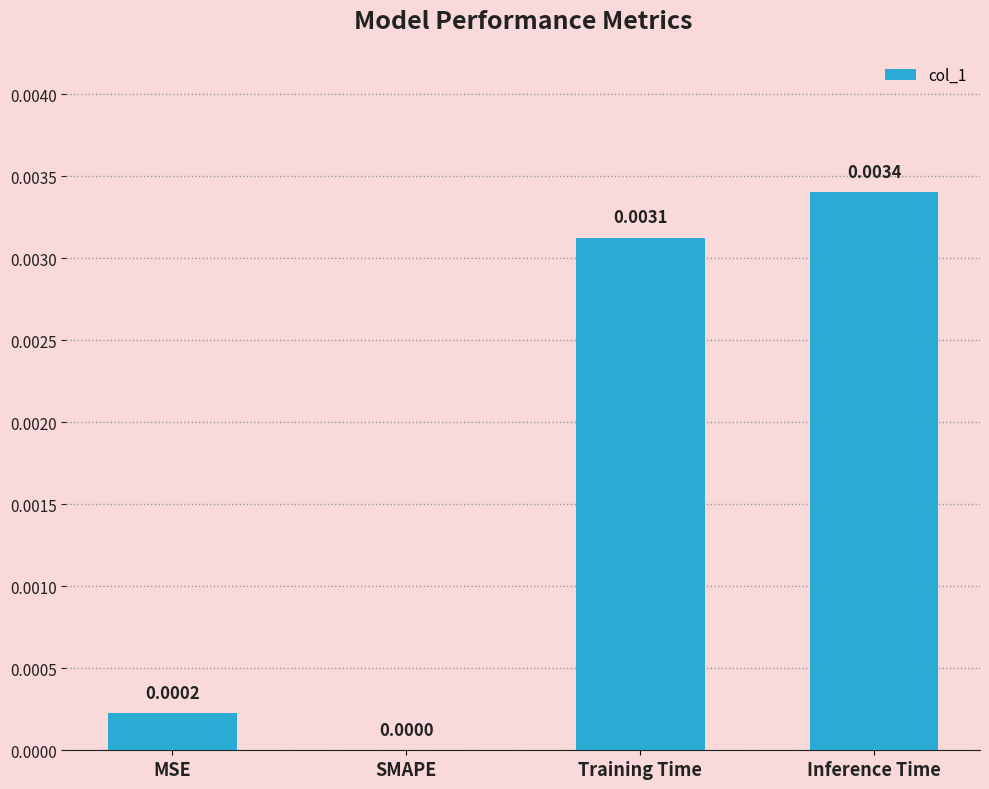

Which label corresponds to the largest value in the chart?

Inference Time